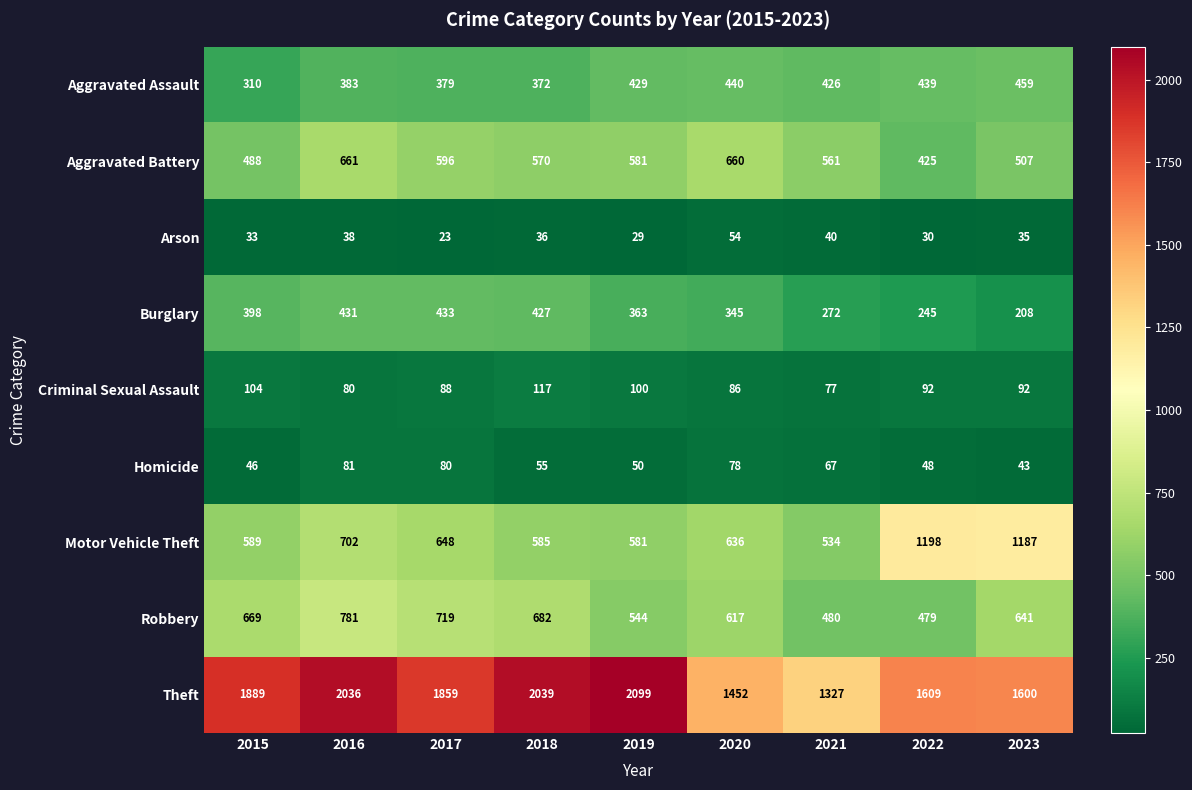

What is the maximum value shown in the chart?

2099